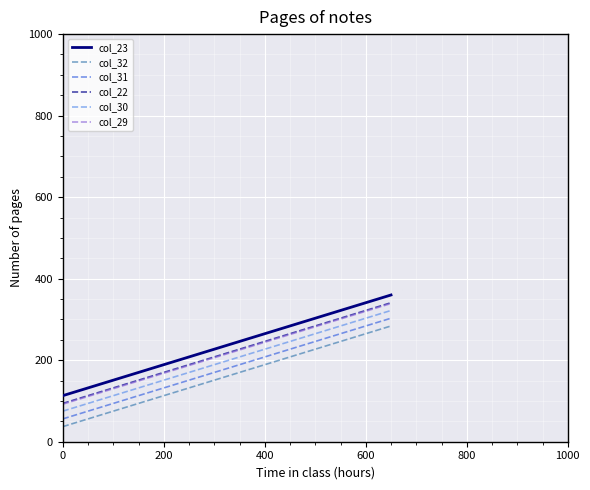

What is the minimum value for col_22?

94